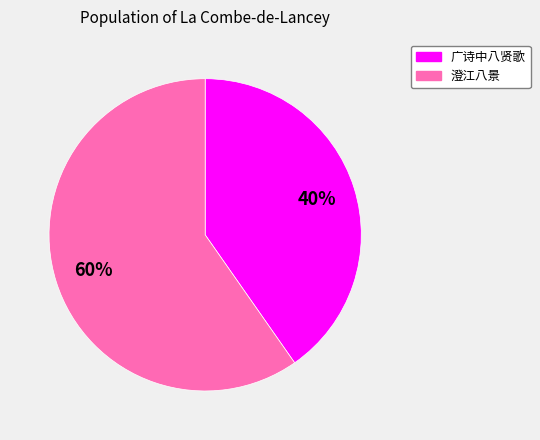

To the nearest percent, what is the average slice percentage?

50%